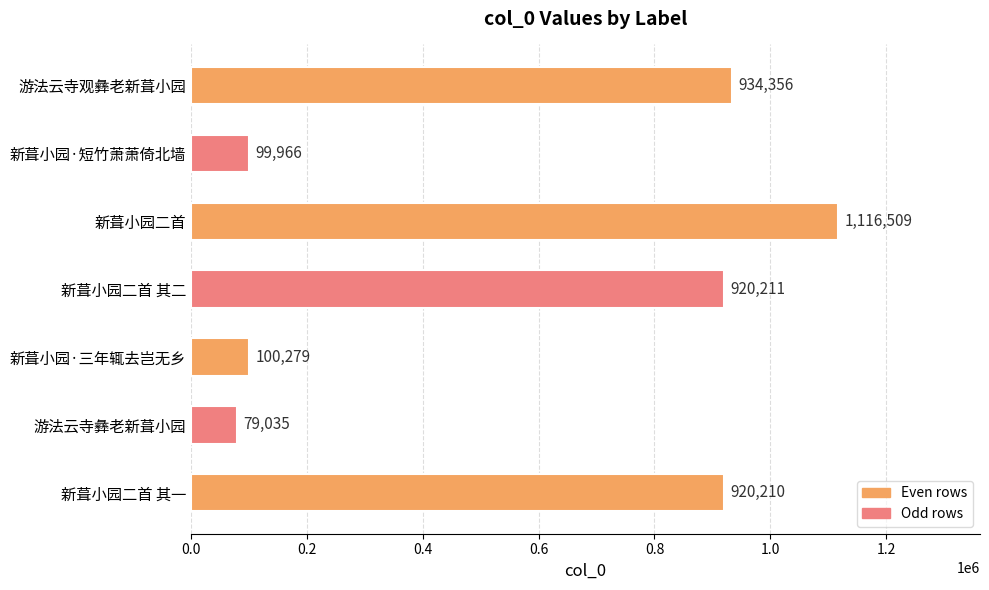

True or false: the data shows 207324 at 新葺小园二首 其二.

False